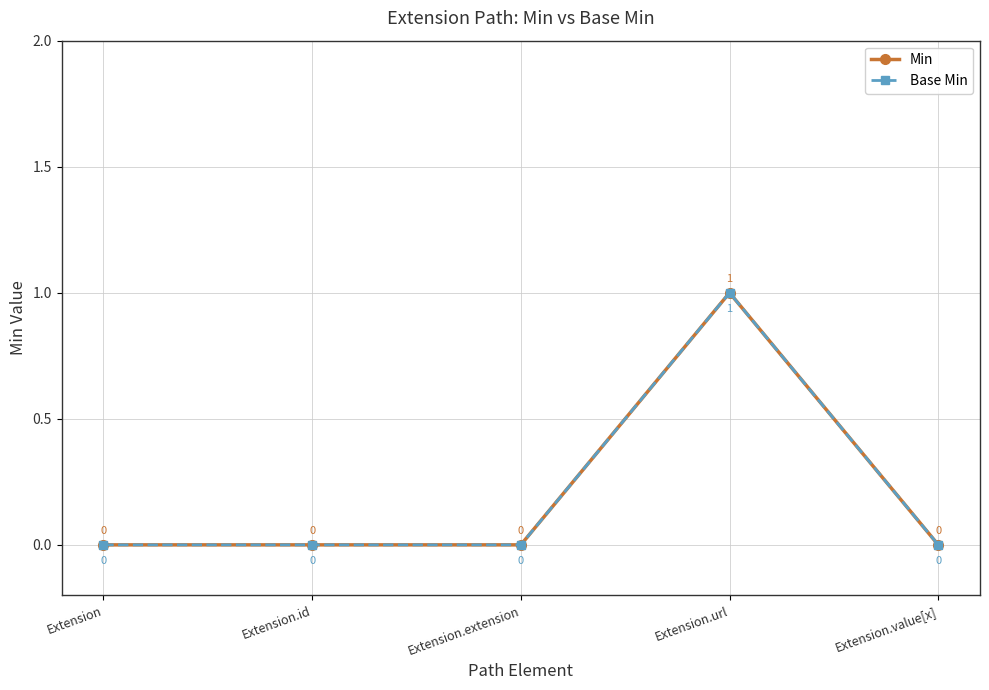

True or false: Base Min has a value of 1 at Extension.value[x].

False